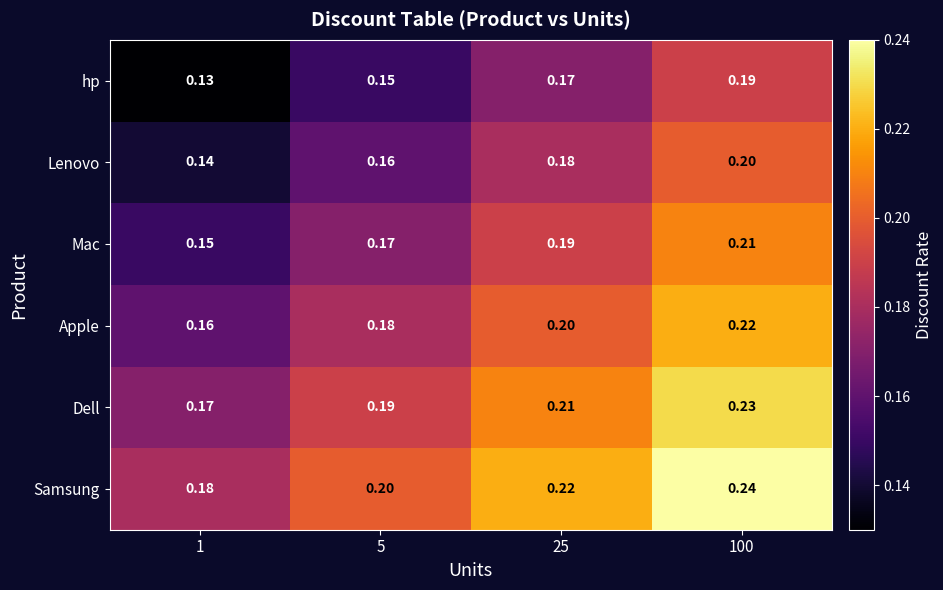

Is the value of Apple at 100 greater than the value of Lenovo at 5?

Yes